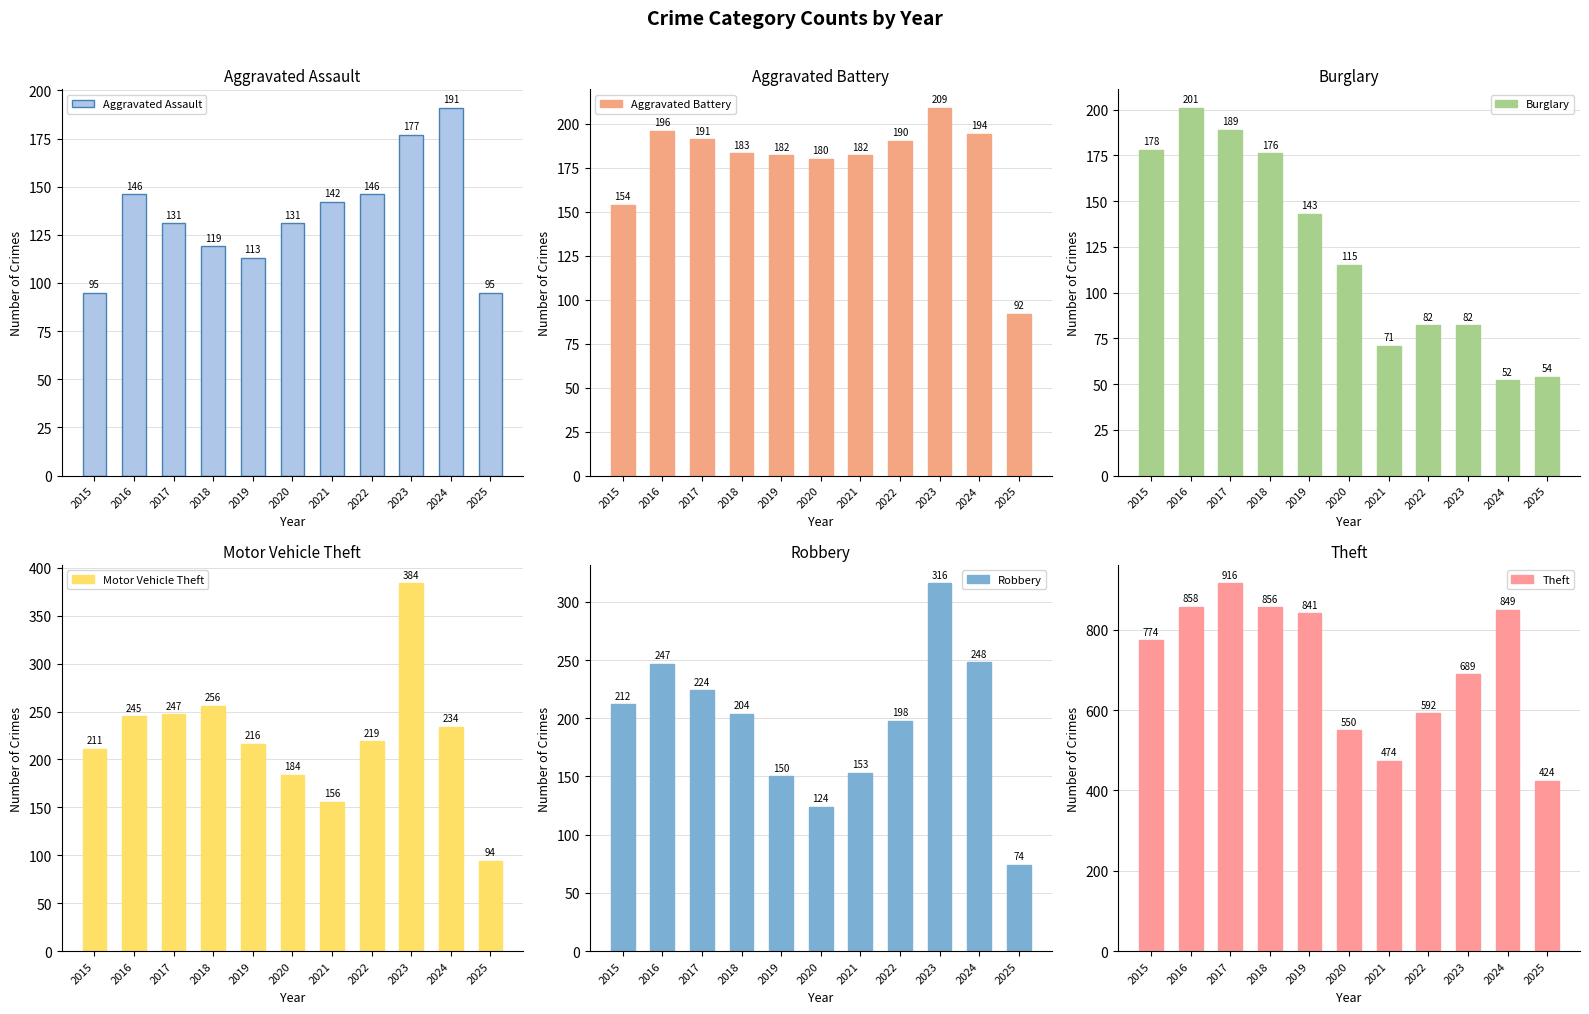

Rank the categories by Burglary value from highest to lowest.

2016, 2017, 2015, 2018, 2019, 2020, 2022, 2023, 2021, 2025, 2024